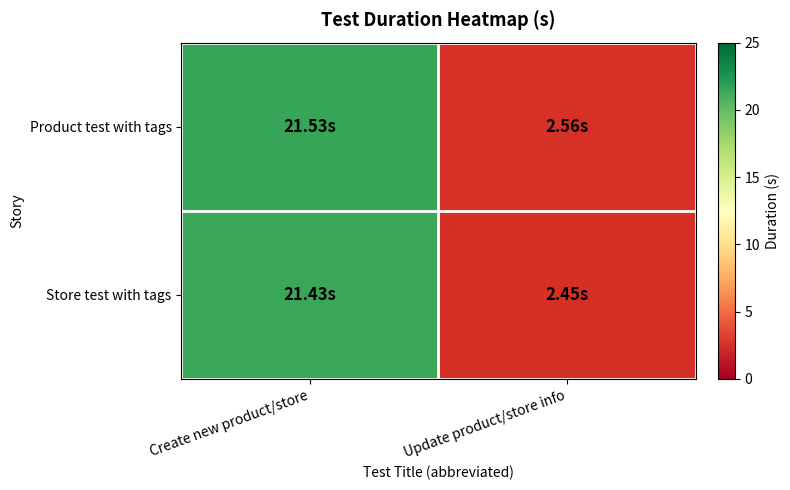

Reading left to right, transcribe all the data shown in this chart.

Product test with tags: Create new product/store=21.5	Update product/store info=2.6
Store test with tags: Create new product/store=21.4	Update product/store info=2.5